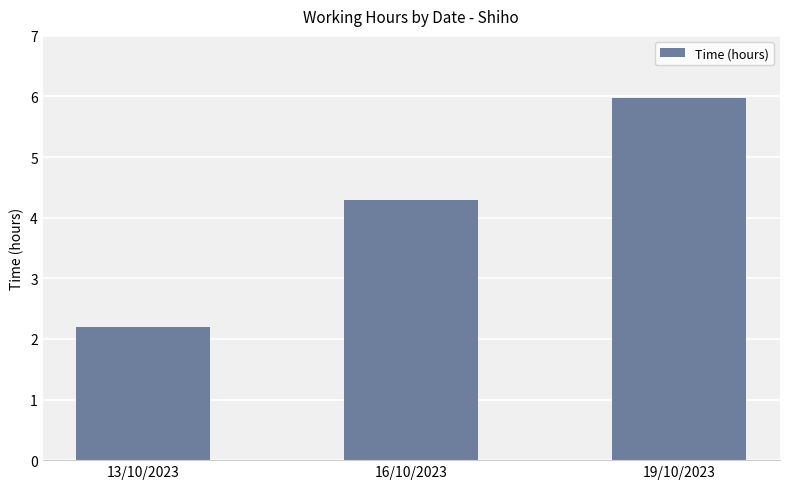

What is the change in value from 13/10/2023 to 19/10/2023?

+3.8